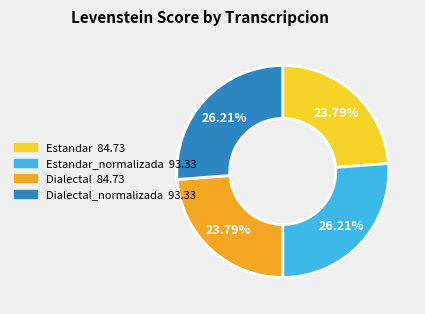

Is there any slice that represents more than half of the pie?

No